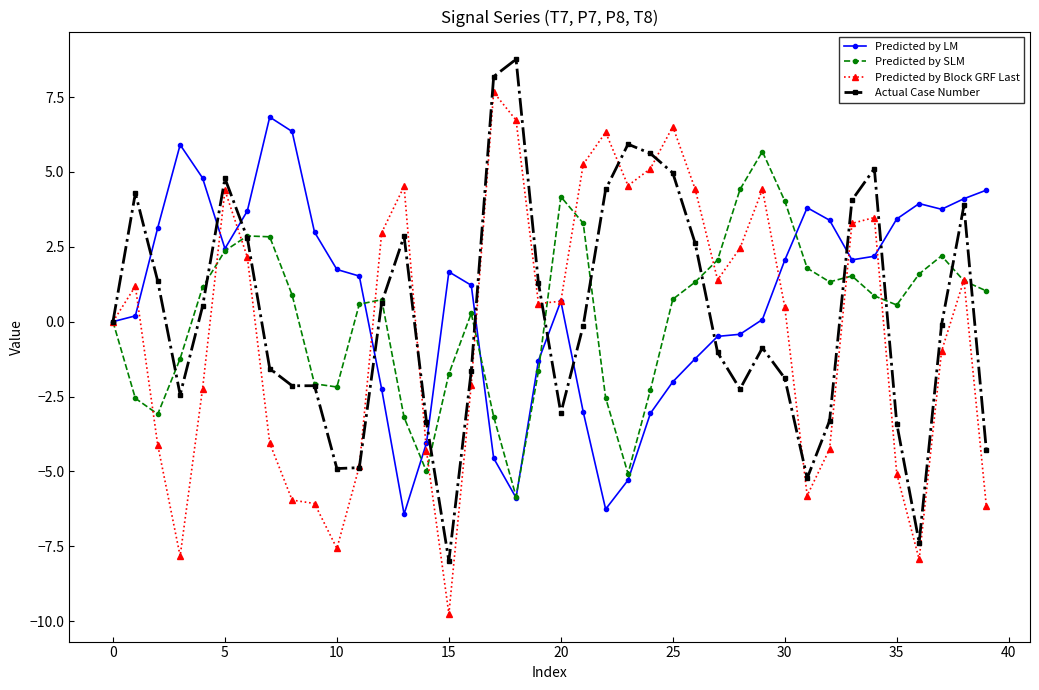

What is the value of the Actual Case Number point at the 28th from the left?

-1.0